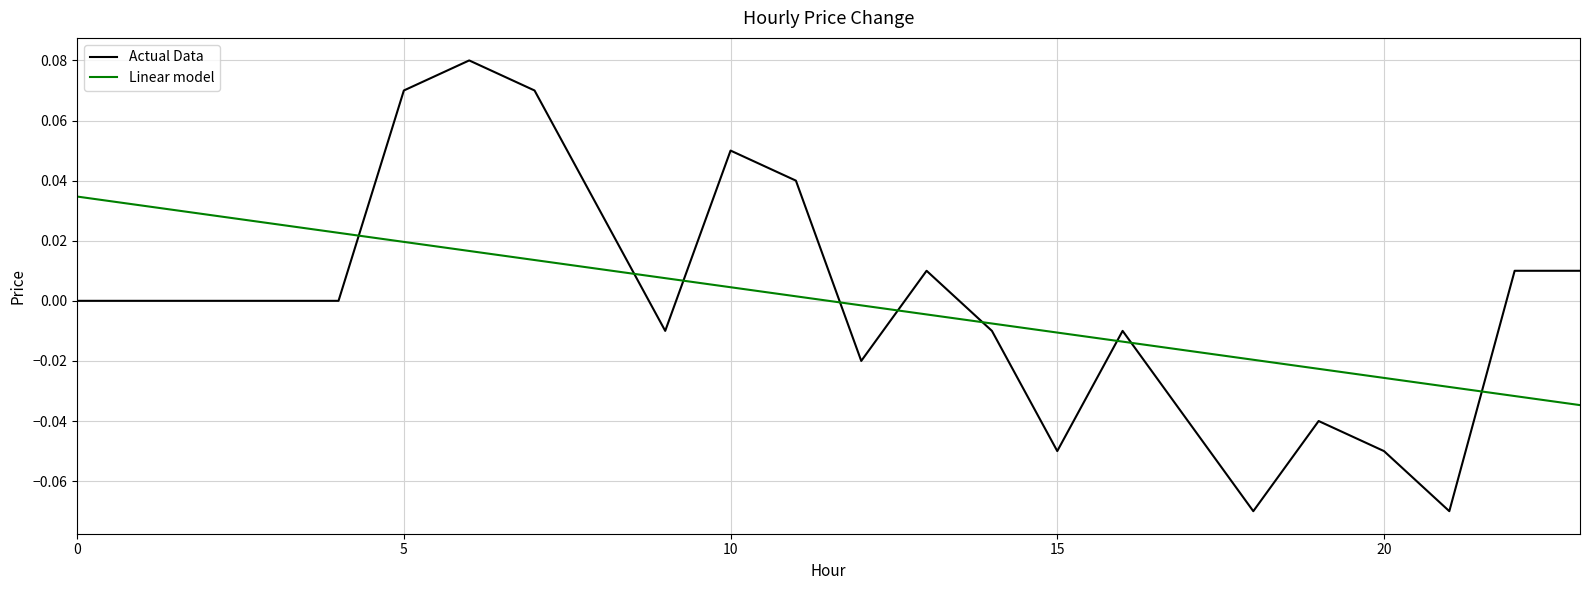

Which series has the largest range (max minus min)?

Actual Data